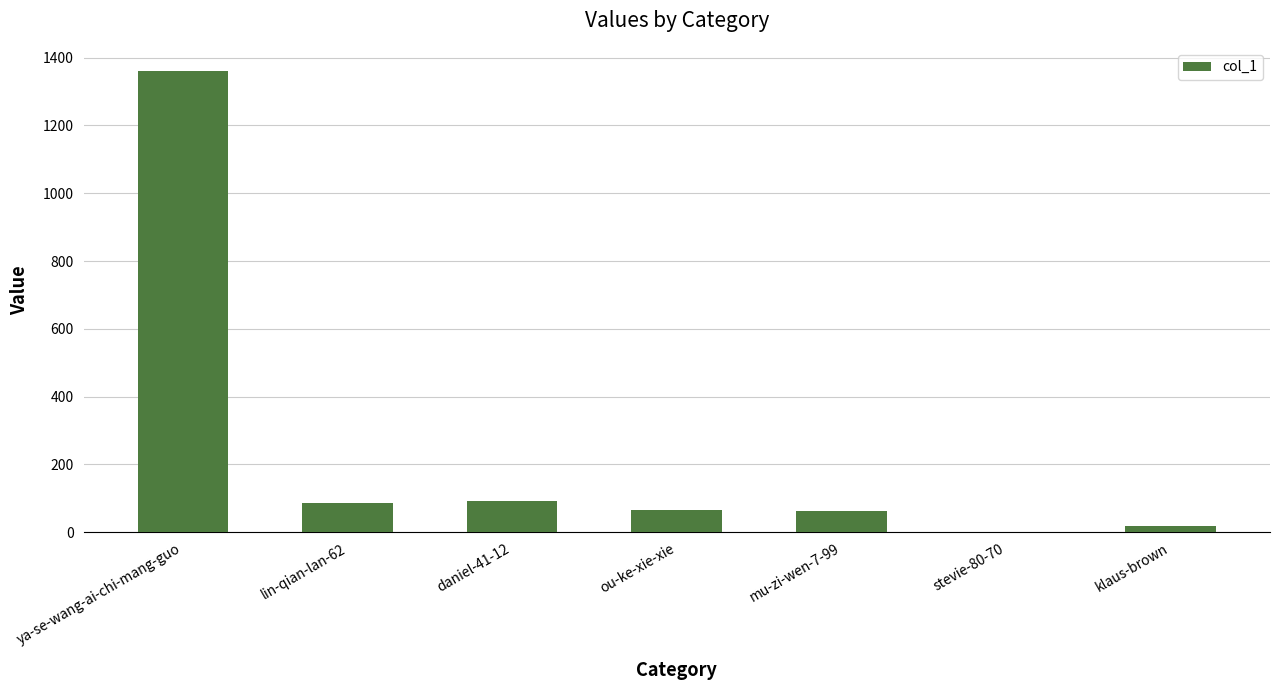

What is the change in value from mu-zi-wen-7-99 to stevie-80-70?

-62